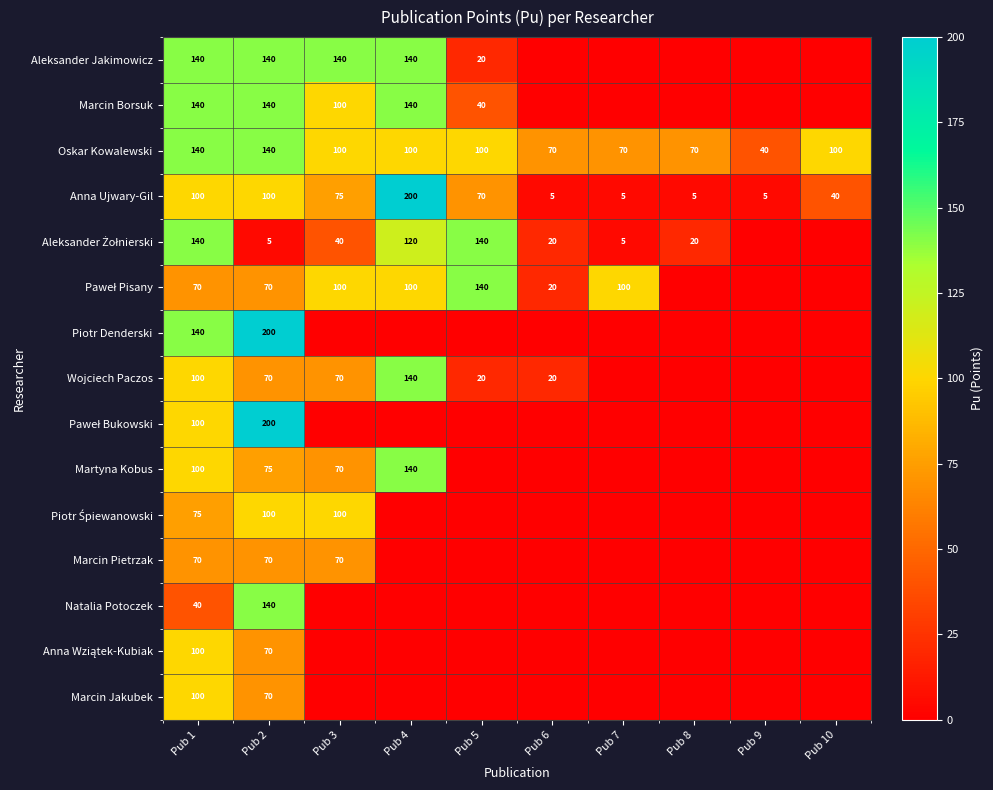

What is the highest value of the Anna Ujwary-Gil series?

200